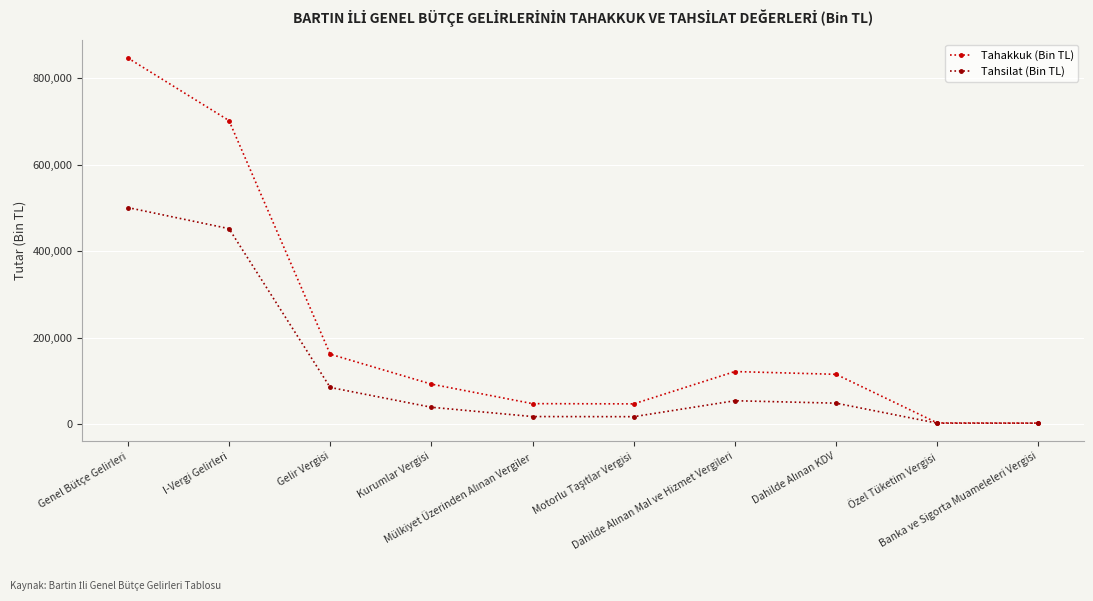

What is the minimum value shown in the chart?

2825